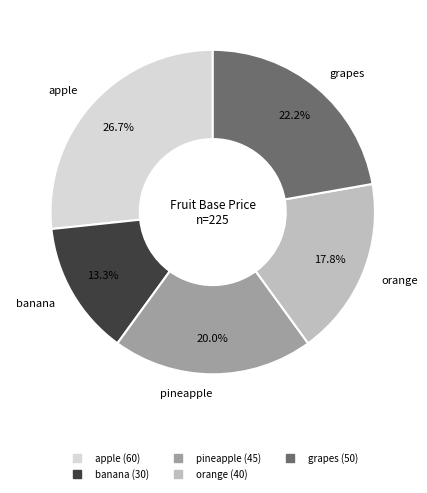

Is it true that grapes is 22% of the pie?

True